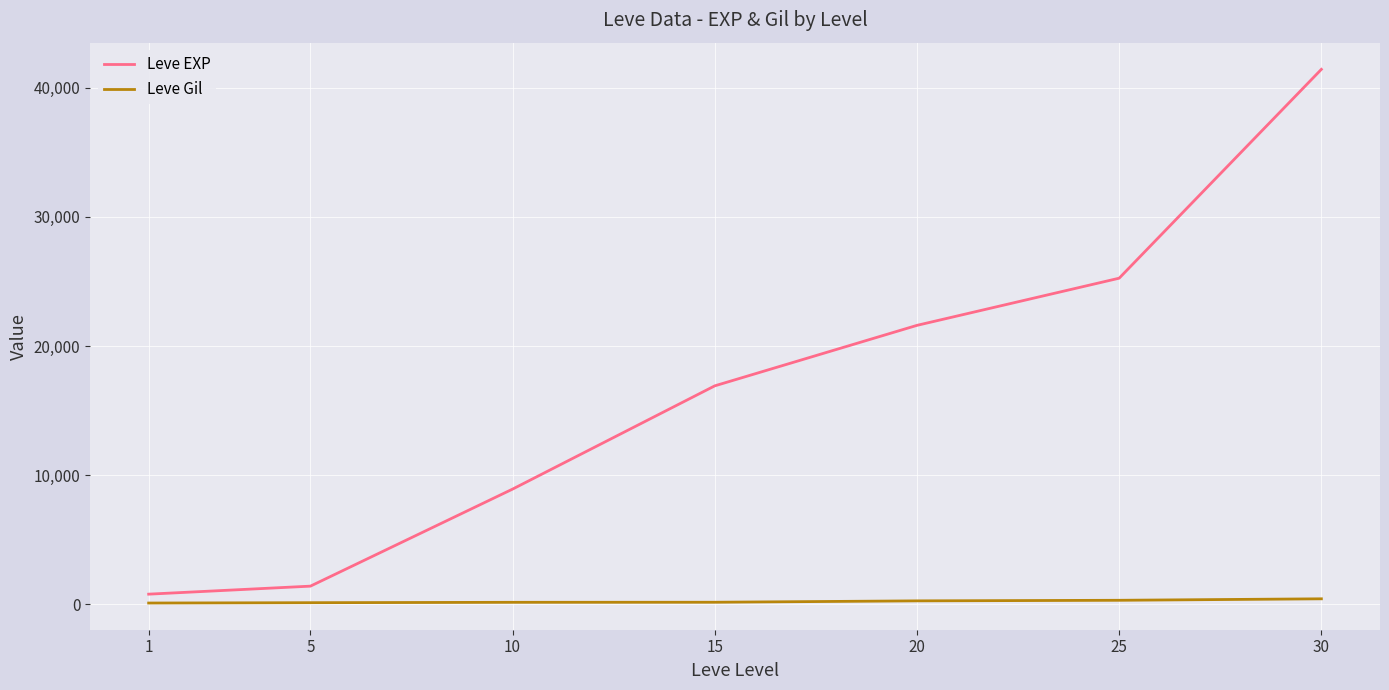

Rank the series at 15 from highest to lowest value.

Leve EXP, Leve Gil